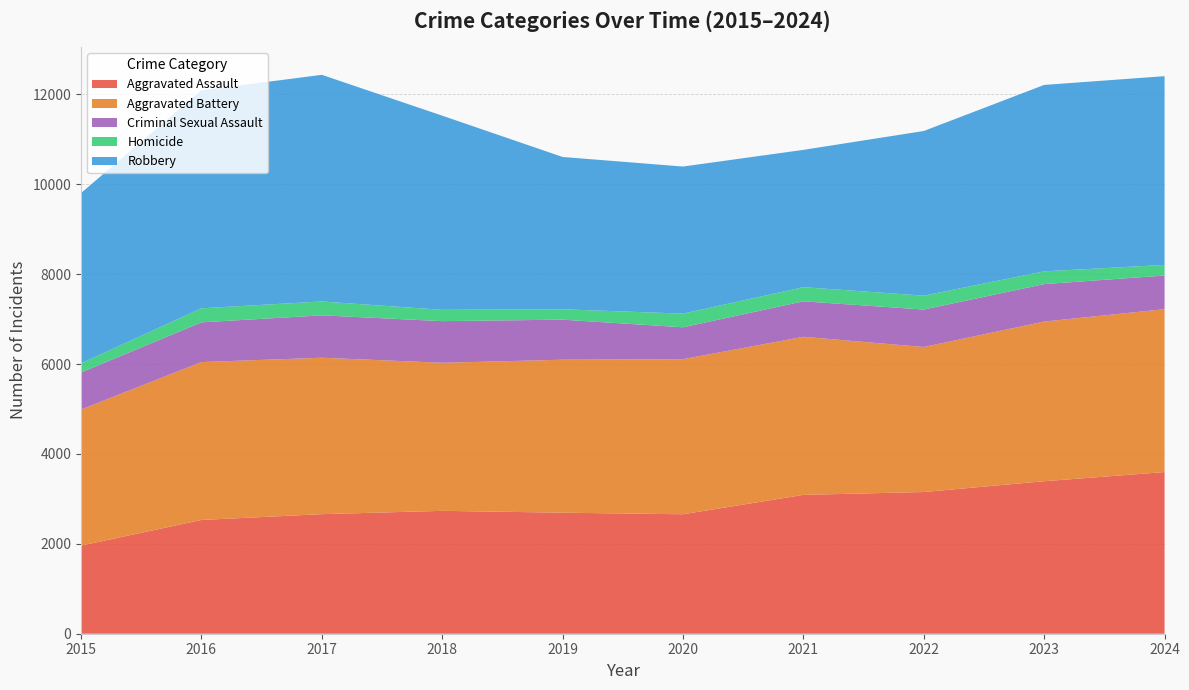

Reading left to right, list all the values displayed in this chart.

Aggravated Assault: 2015=1960	2016=2531	2017=2660	2018=2734	2019=2693	2020=2658	2021=3089	2022=3153	2023=3393	2024=3597
Aggravated Battery: 2015=3029	2016=3514	2017=3481	2018=3295	2019=3404	2020=3451	2021=3518	2022=3227	2023=3553	2024=3625
Criminal Sexual Assault: 2015=823	2016=883	2017=943	2018=926	2019=891	2020=709	2021=789	2022=833	2023=833	2024=748
Homicide: 2015=204	2016=313	2017=309	2018=252	2019=231	2020=304	2021=315	2022=309	2023=284	2024=236
Robbery: 2015=3790	2016=4849	2017=5043	2018=4320	2019=3389	2020=3273	2021=3055	2022=3664	2023=4148	2024=4200